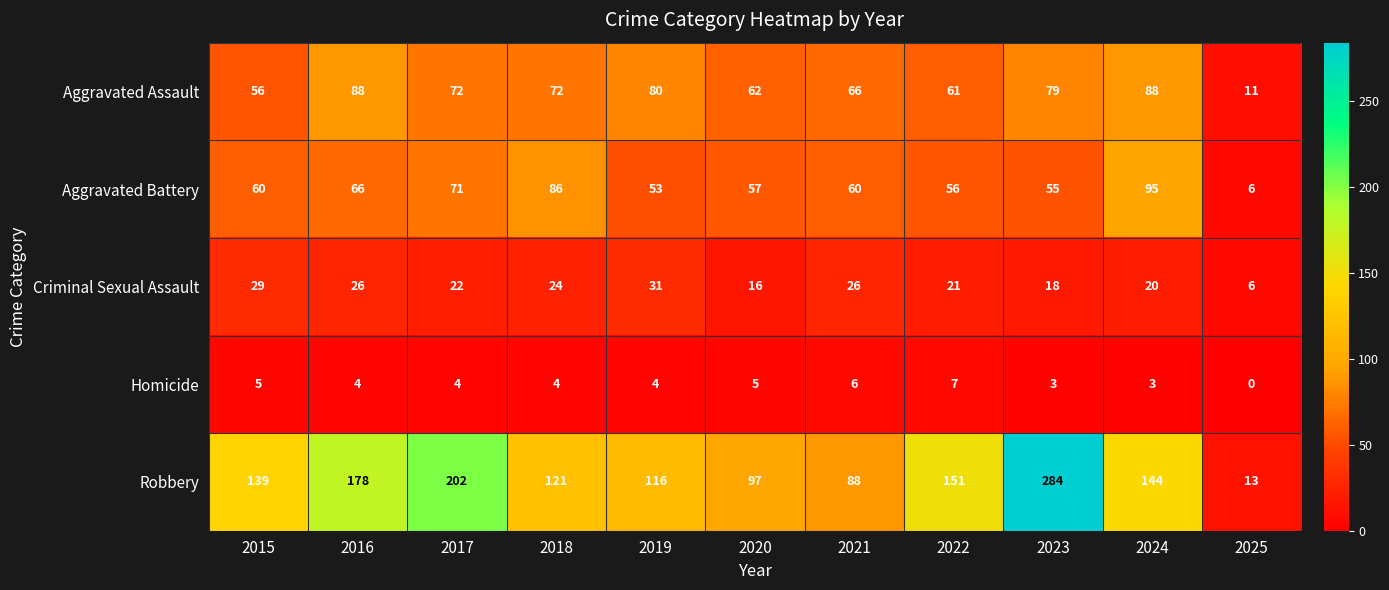

Where is Aggravated Assault nearest to the value 49?

2015